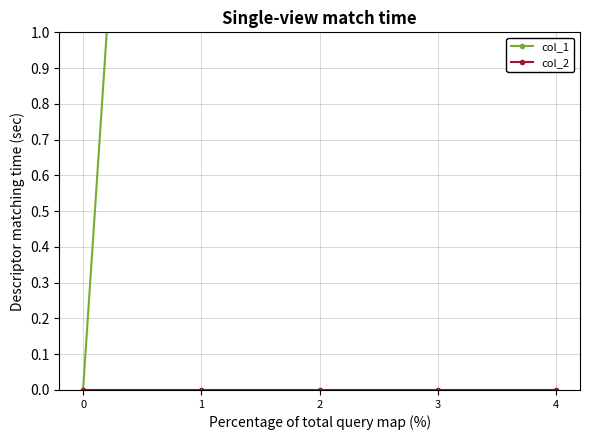

At which label does col_1 first exceed 5?

4